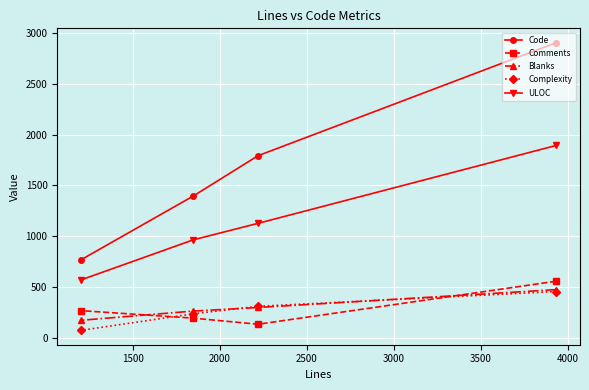

Reading left to right, transcribe all the data shown in this chart.

Code: 767	1396	1792	2905
Comments: 266	192	132	556
Blanks: 171	262	297	473
Complexity: 72	235	309	454
ULOC: 569	964	1126	1893